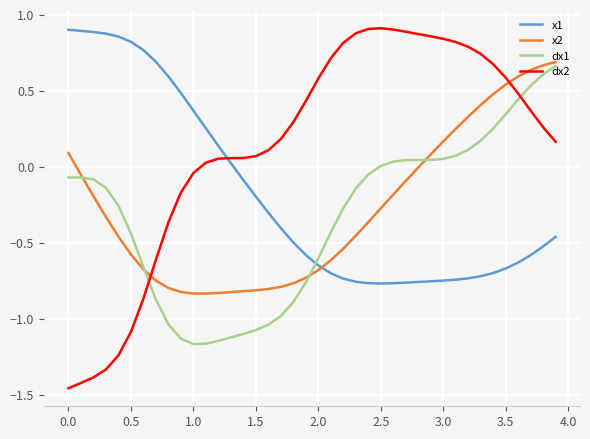

Which series has the largest total across all categories?

dx2